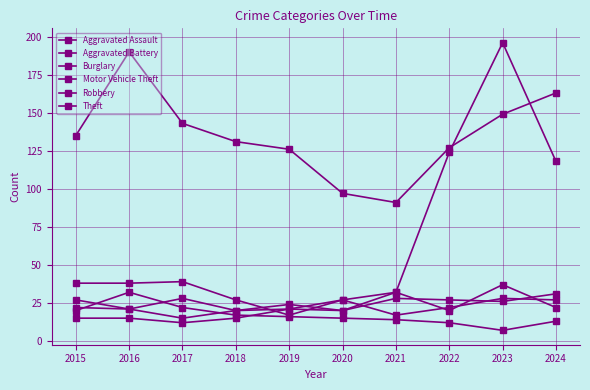

Does the chart have visible grid lines?

Yes